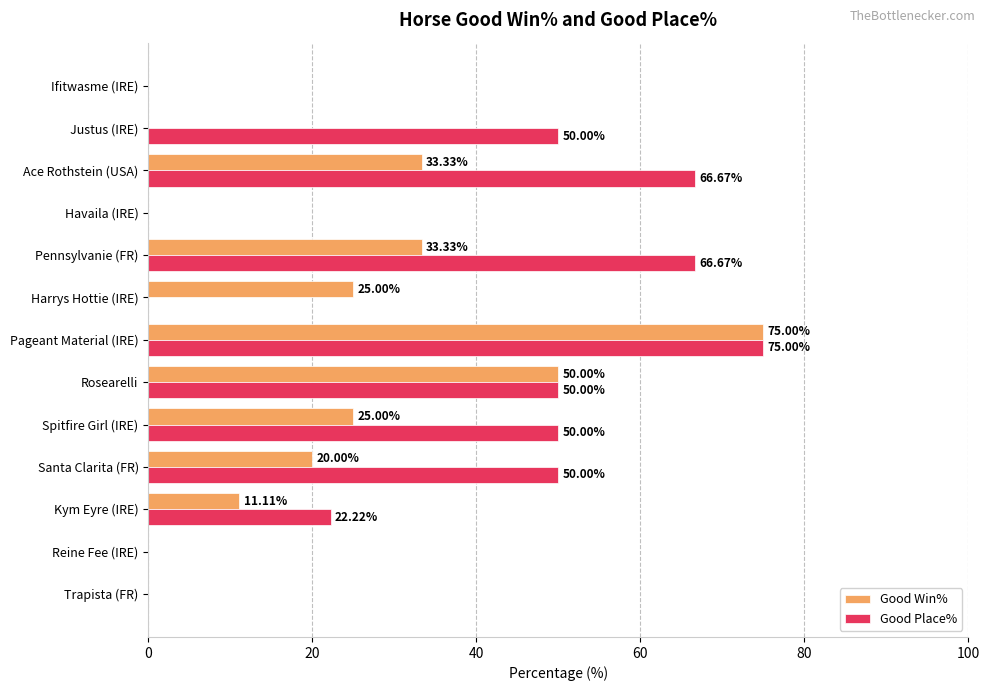

Which label corresponds to the largest value in the chart?

Pageant Material (IRE)